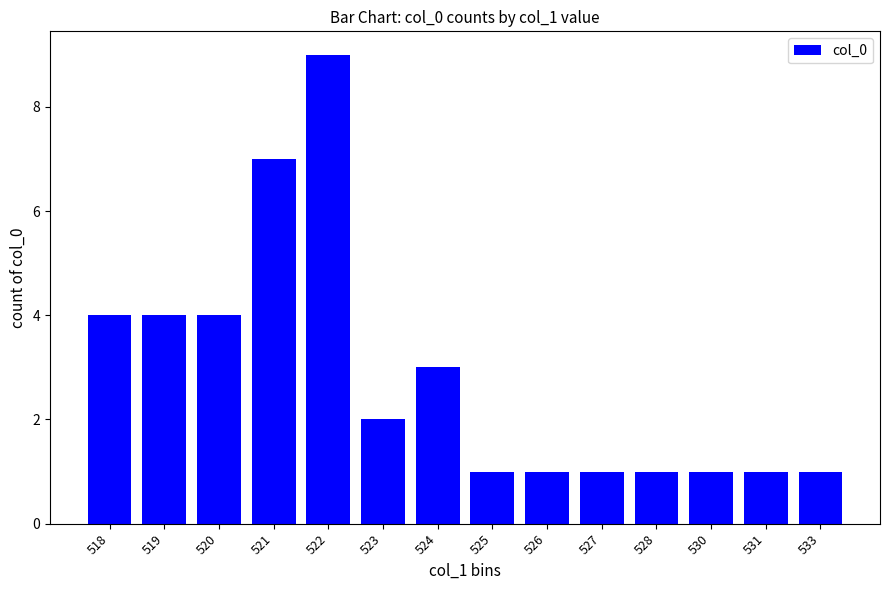

Is it true that the value at 527 is 1?

True